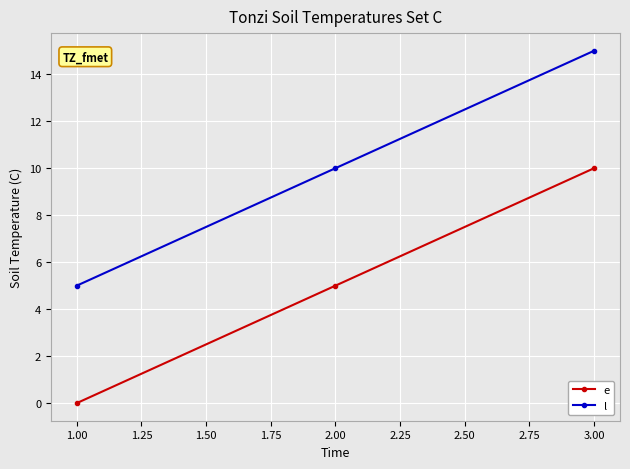

What is the sum of all e values?

15